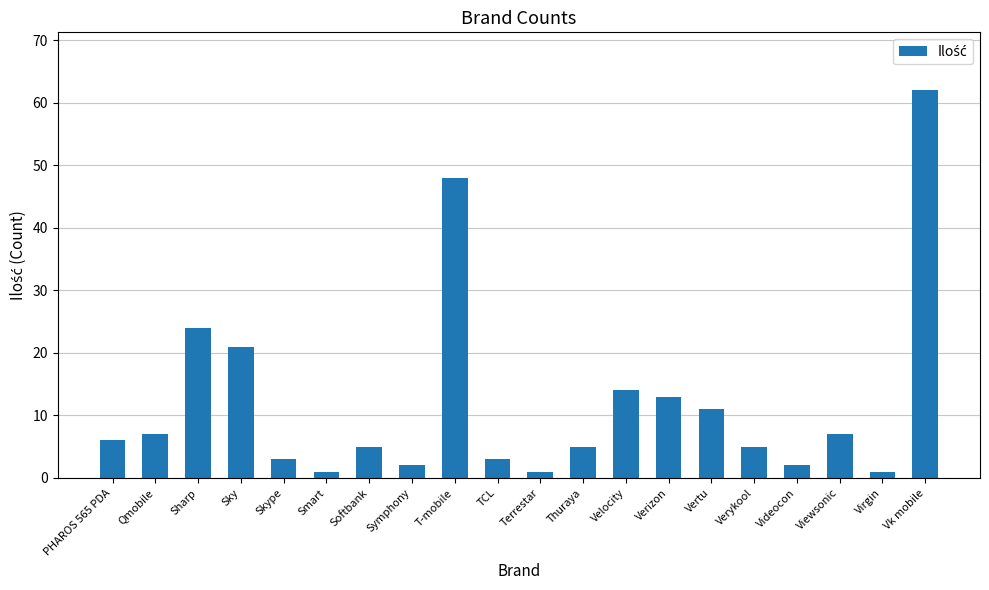

What is the smallest value displayed?

1